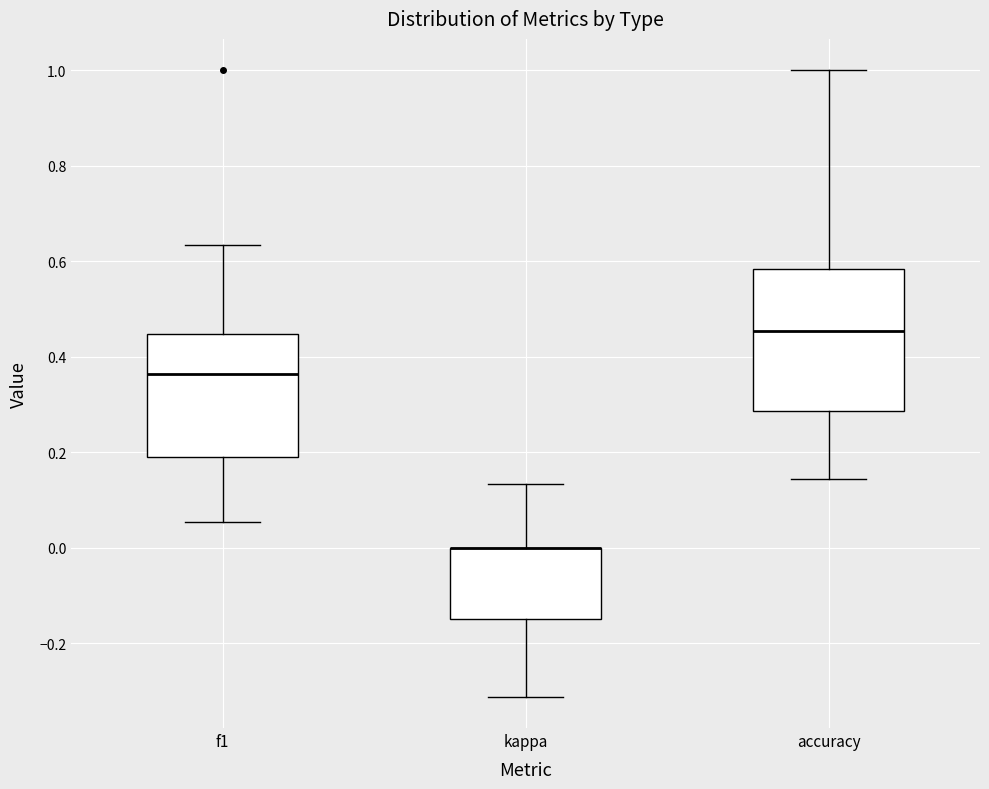

Where does the lower whisker of the box for kappa end on the y-axis? The values are not printed on the chart, so give them approximately, as read against the axis.

-0.32